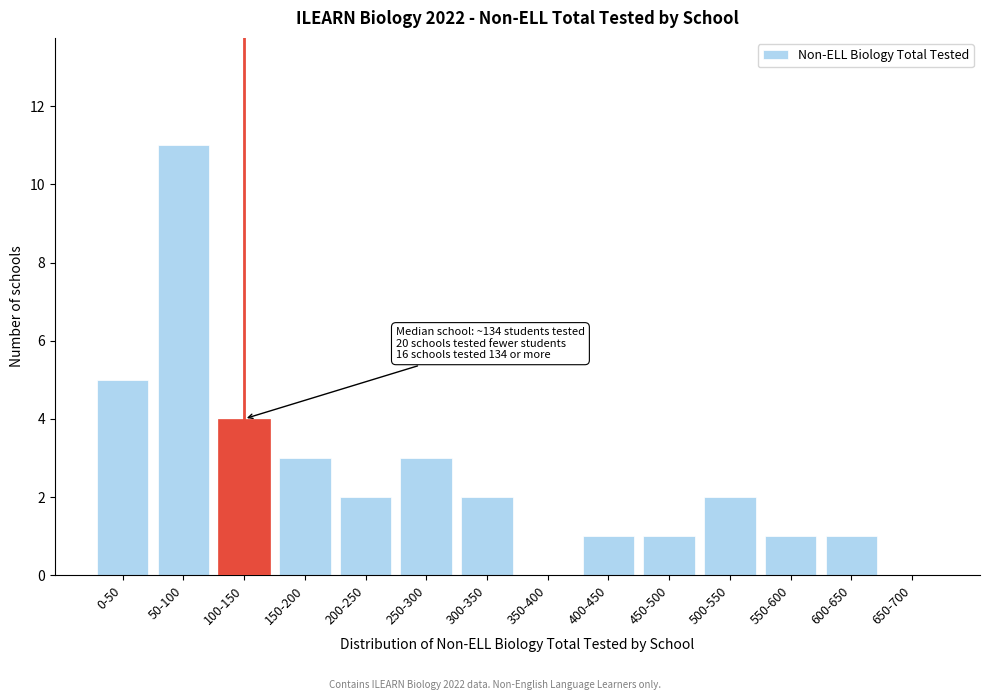

Reading left to right, list all the values displayed in this chart.

0-50=5	50-100=11	100-150=4	150-200=3	200-250=2	250-300=3	300-350=2	350-400=0	400-450=1	450-500=1	500-550=2	550-600=1	600-650=1	650-700=0